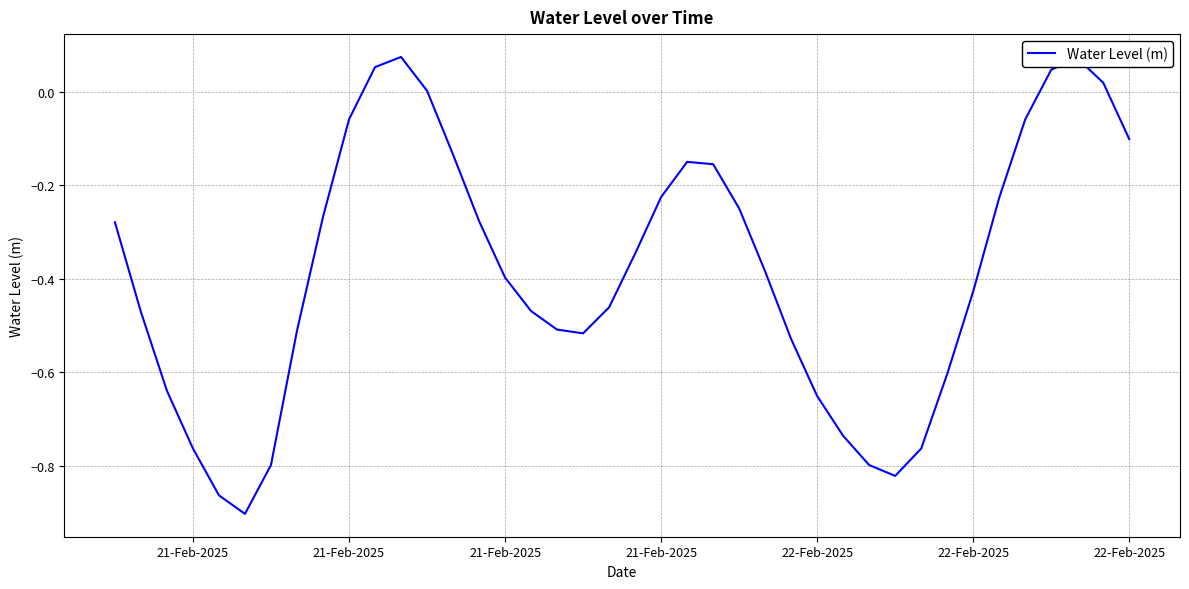

Does the chart display data point markers on the line(s)?

No